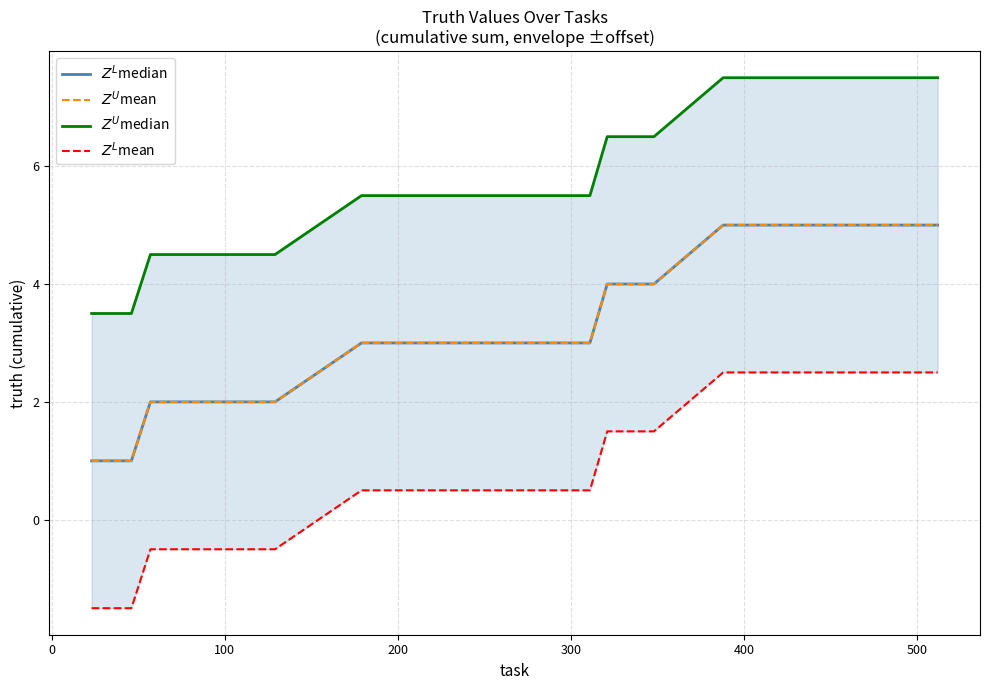

True or false: $Z^U$mean and $Z^U$median cross at least once.

False